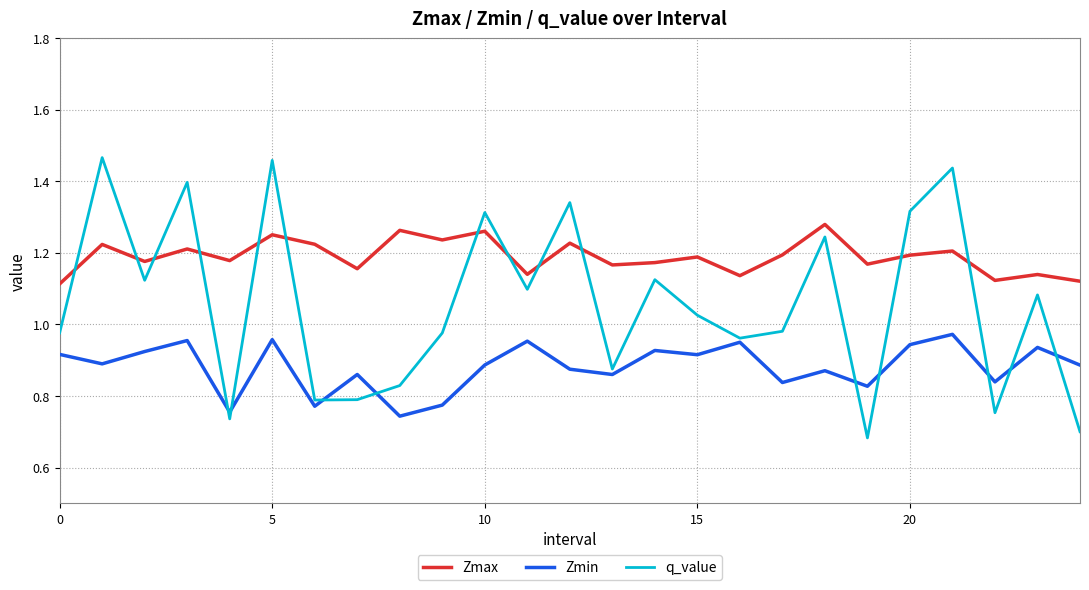

True or false: Zmax has more than 0 interior local peaks.

True